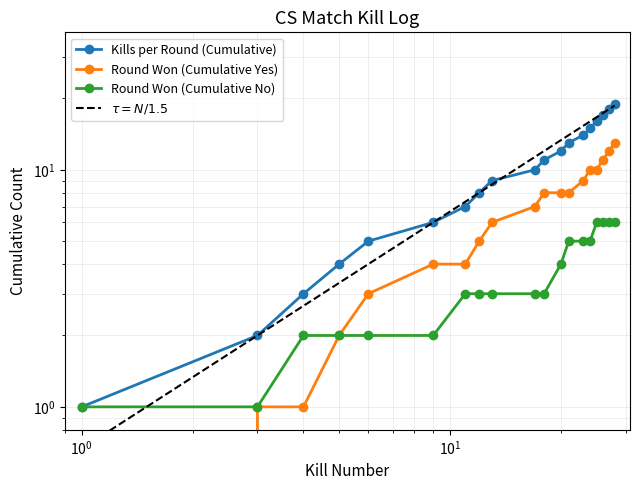

True or false: Round Won (Cumulative Yes) has a value of 5 at 12.

True